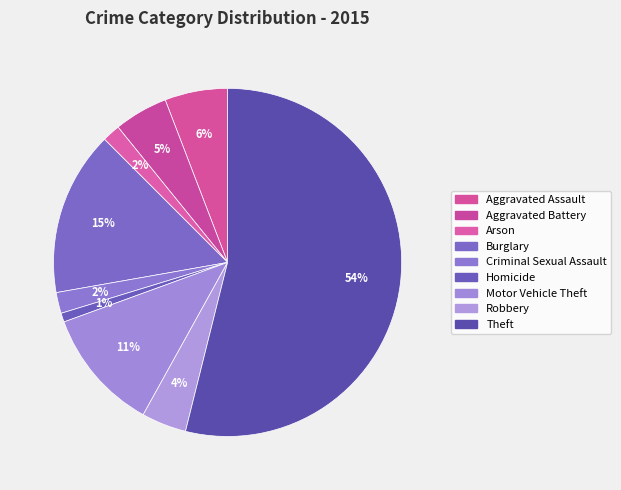

How many slices are in this pie chart?

9